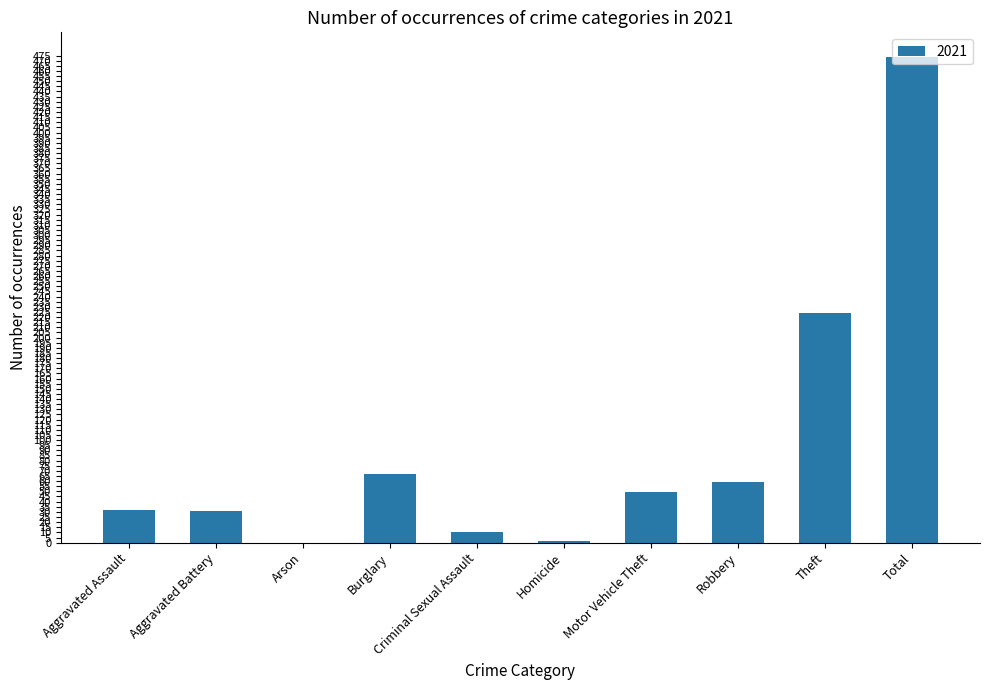

Where does the data first go above 49?

Burglary